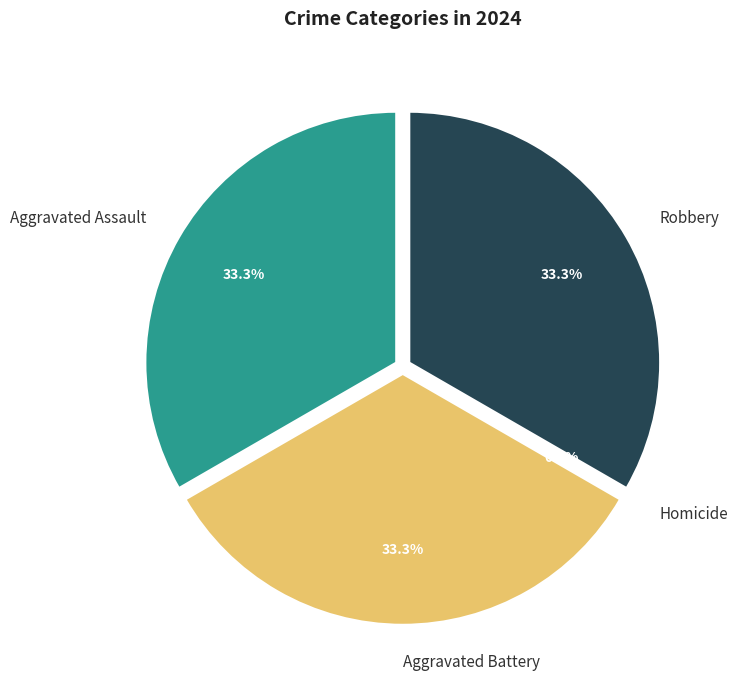

How many slices are in this pie chart?

4